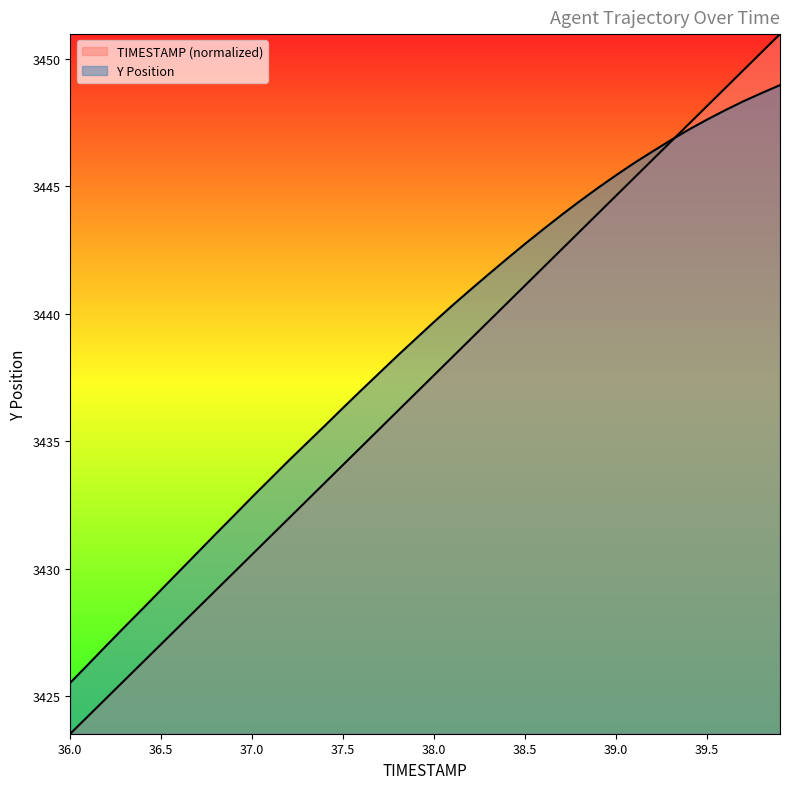

How many lines are shown in the chart?

2